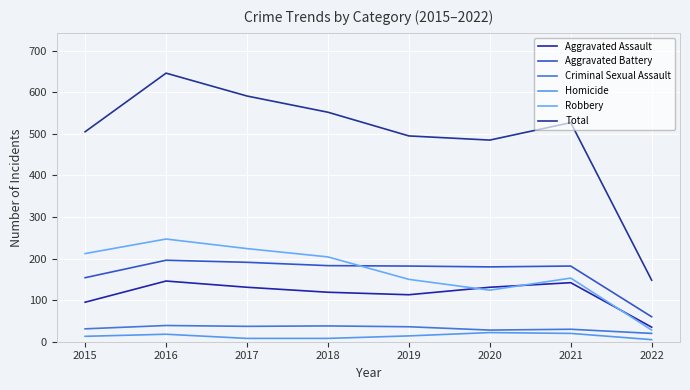

At how many categories does at least one series exceed 510?

4